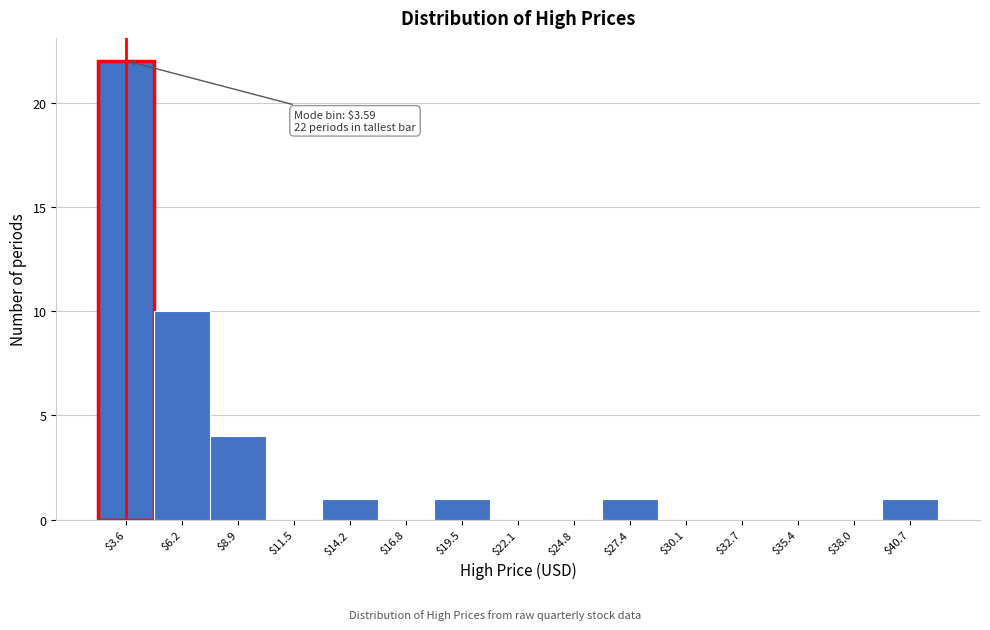

Which range on the x-axis has the tallest bar?

2.5 to 5.0